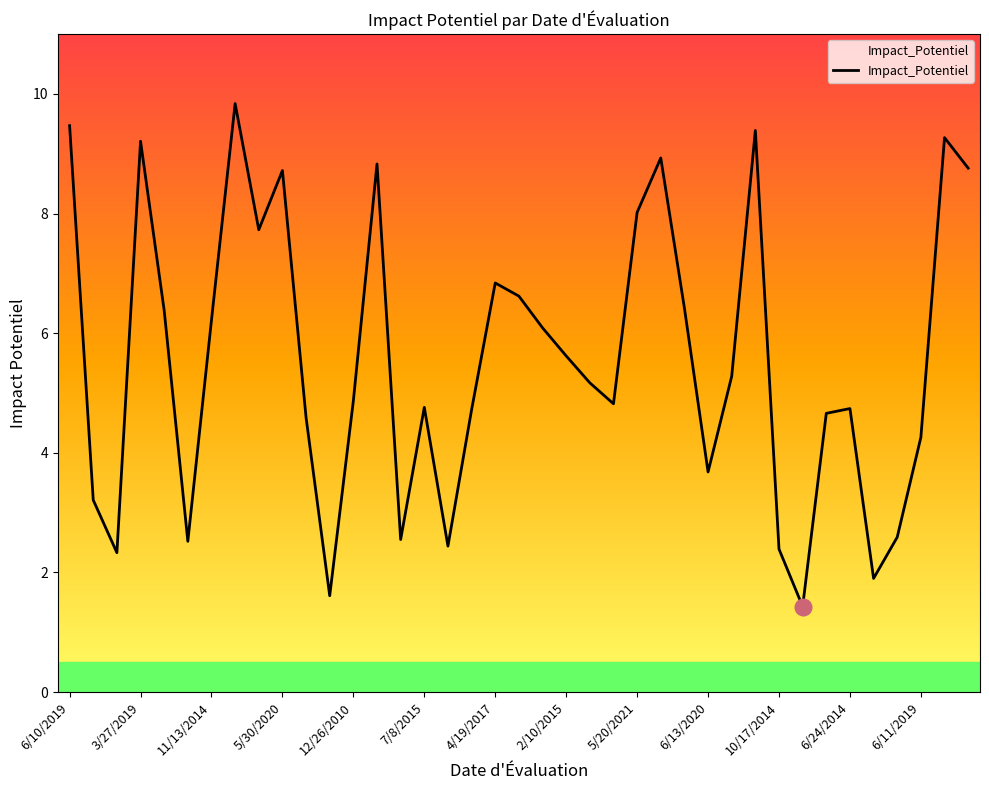

What is the difference between the maximum and minimum values?

8.4